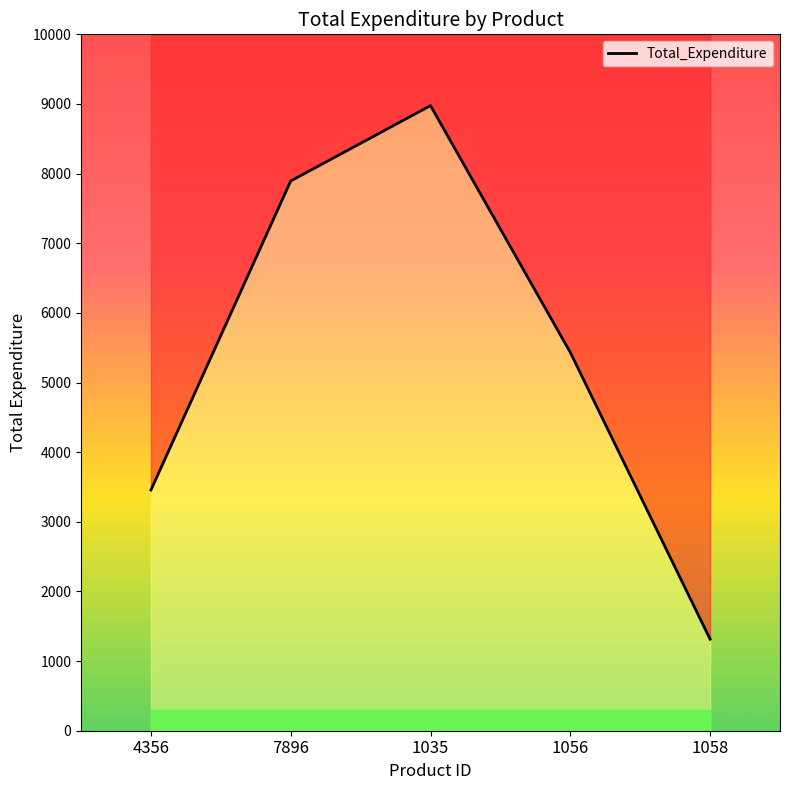

How many categories are shown in the chart?

5